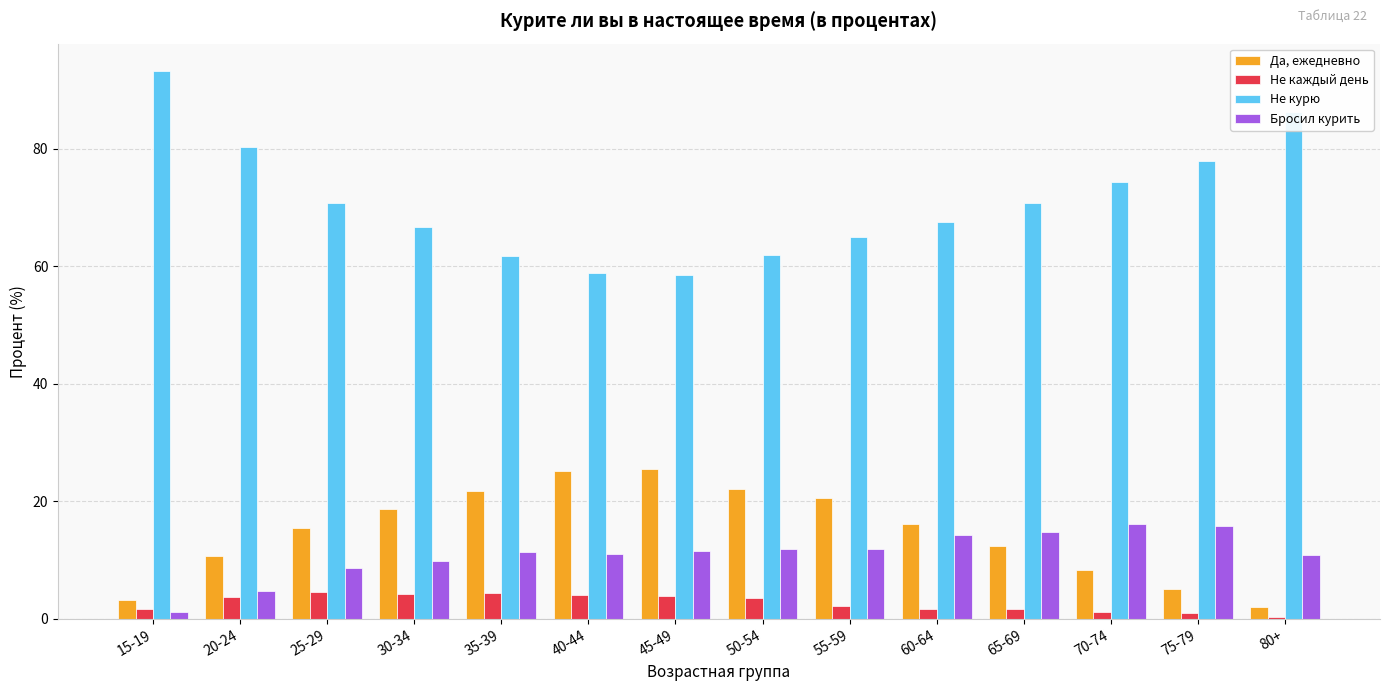

Which series has the largest total across all categories?

Не курю